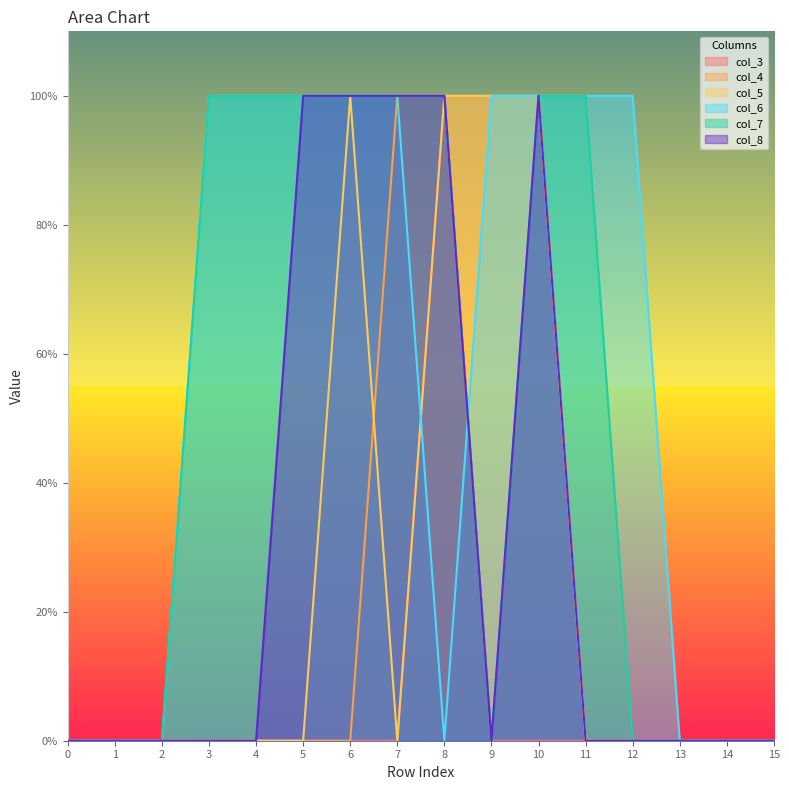

At which category is the sum across all series the highest?

8